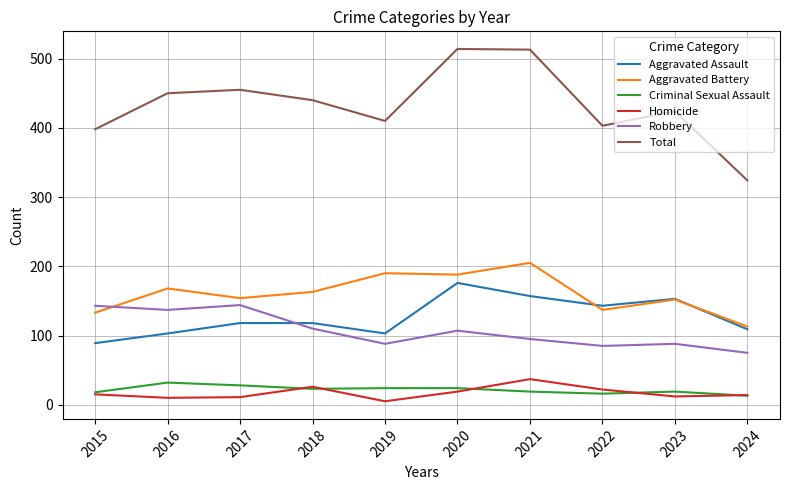

Count the number of categories in the chart.

10